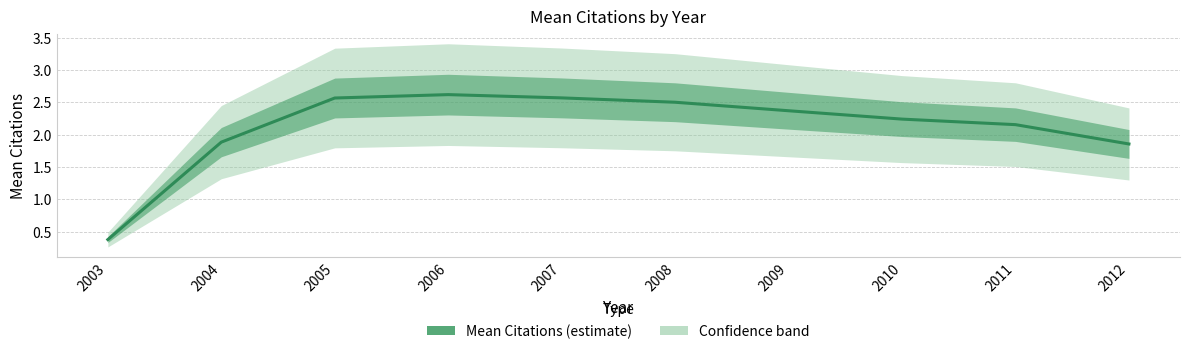

What value does the data have at 2006?

2.6